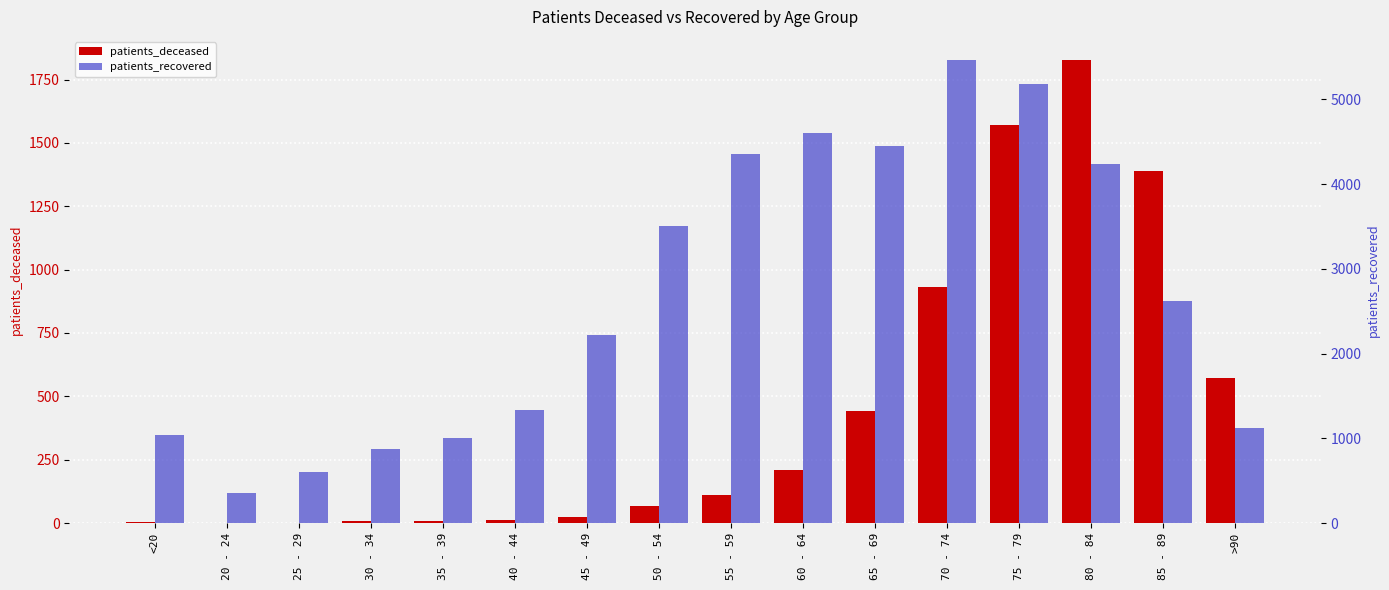

What is the sum of the patients_deceased values at 70 - 74 and 35 - 39?

942